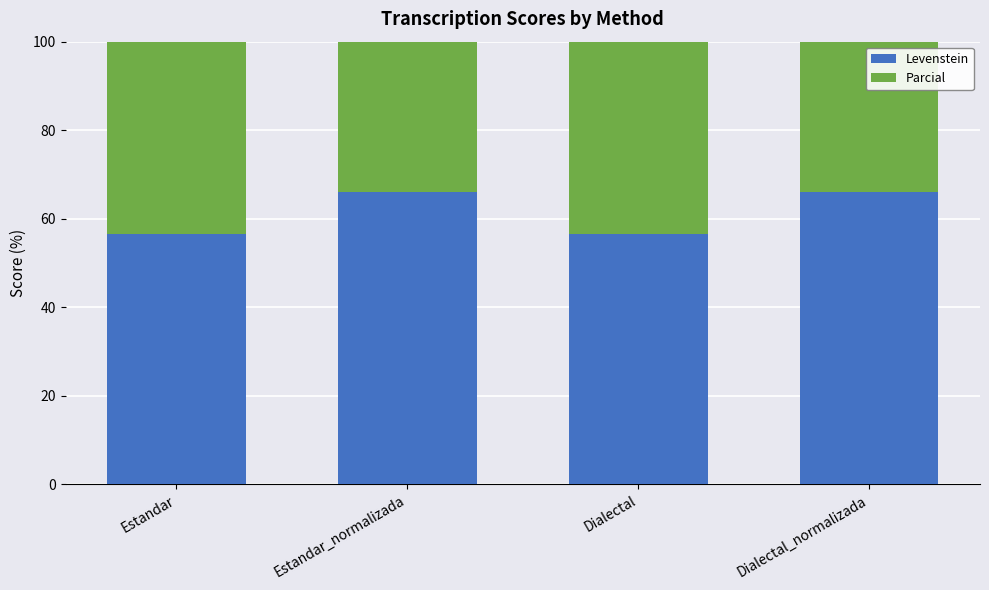

Is it true that Parcial equals 41.7 at Estandar_normalizada?

False